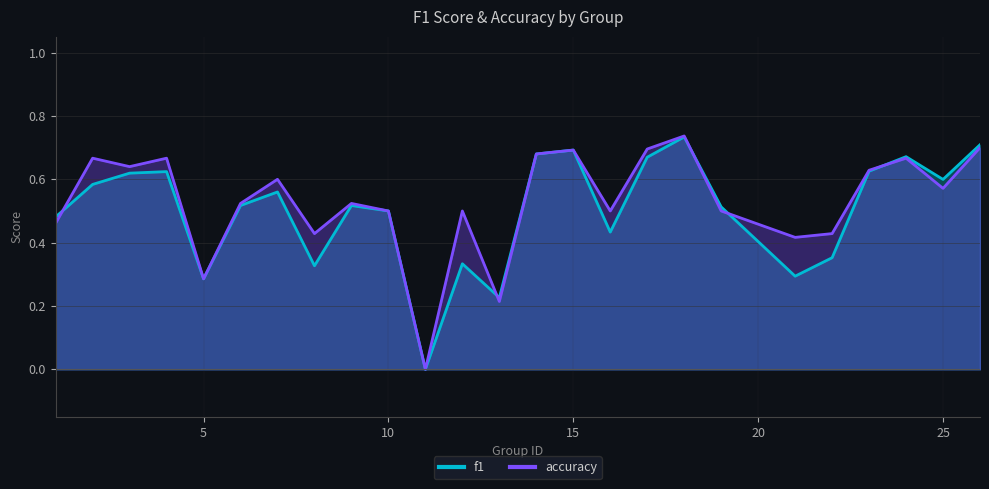

Between which two adjacent categories do f1 and accuracy first intersect?

1 and 2